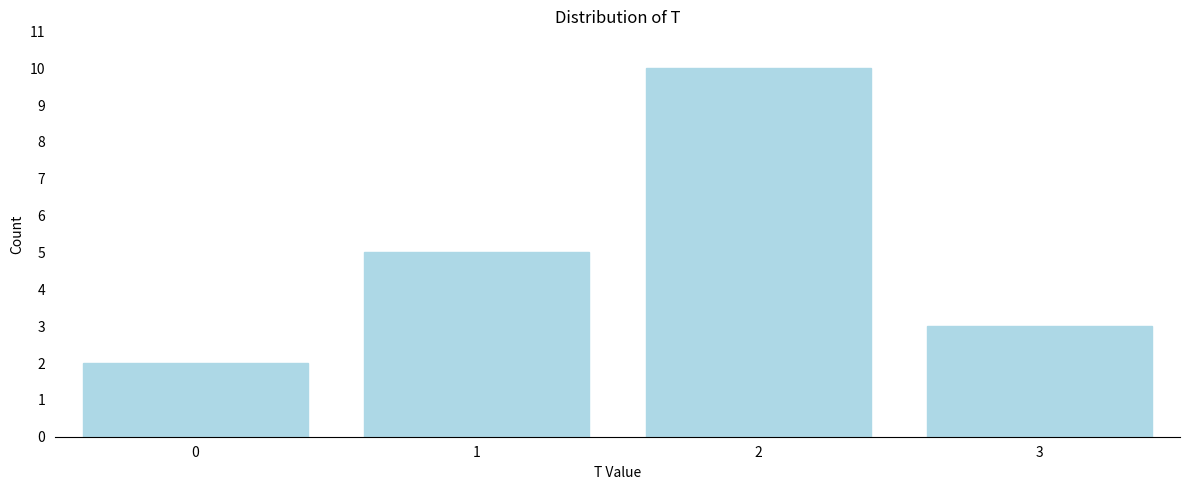

Reading left to right, extract all data points from this chart.

0=2	1=5	2=10	3=3